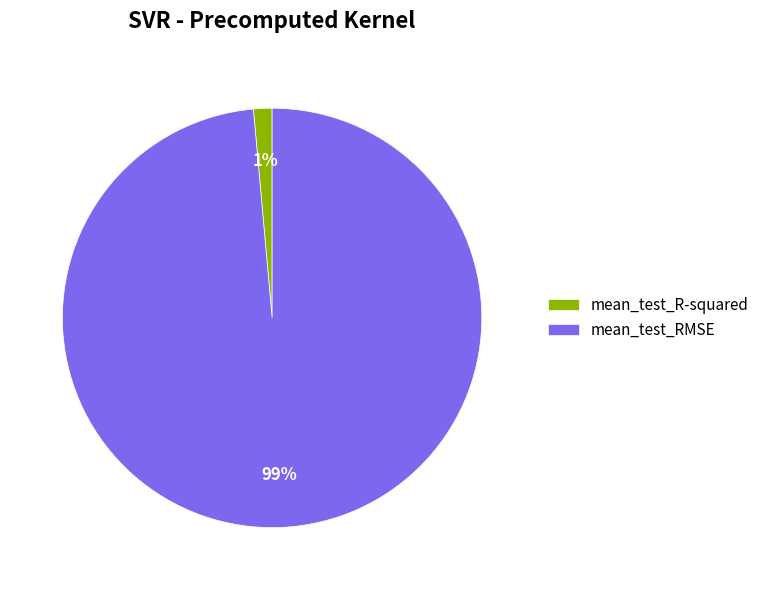

Is it true that mean_test_R-squared is 11% of the pie?

False